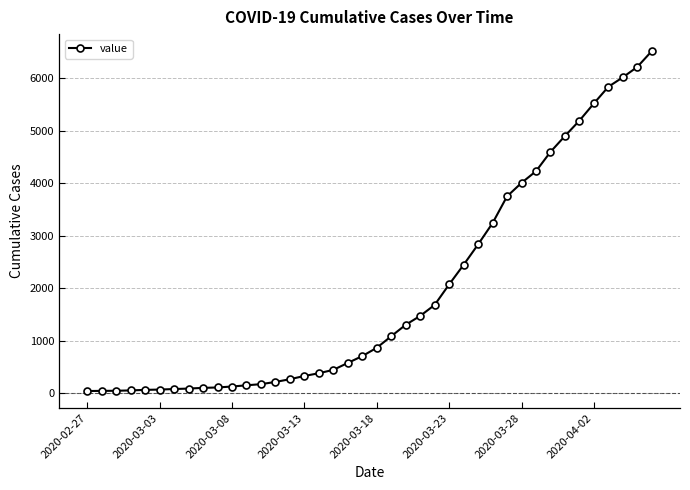

What is the sum of all values?

77806